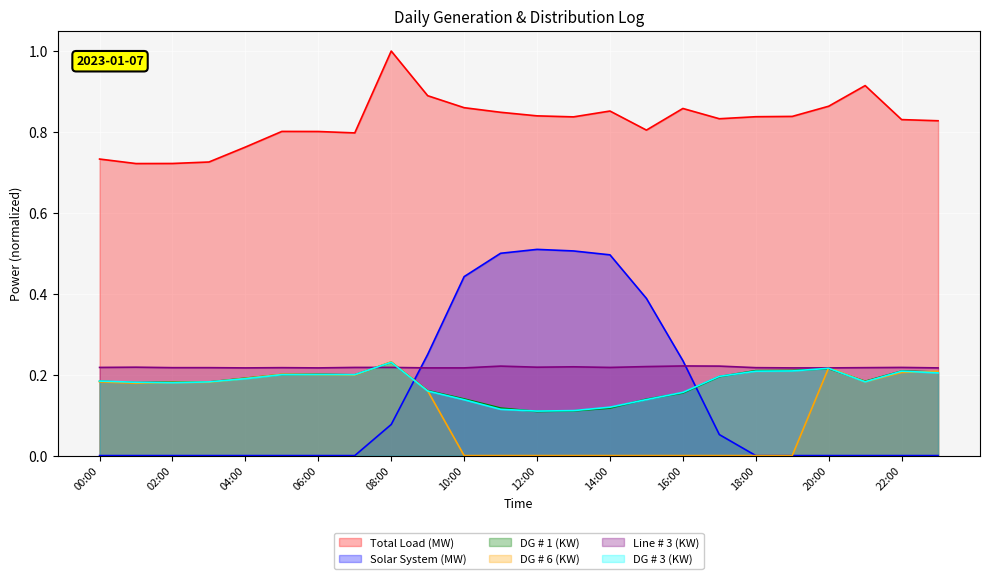

What is the difference between the maximum and second lowest values in the DG # 6 (KW) series?

0.2